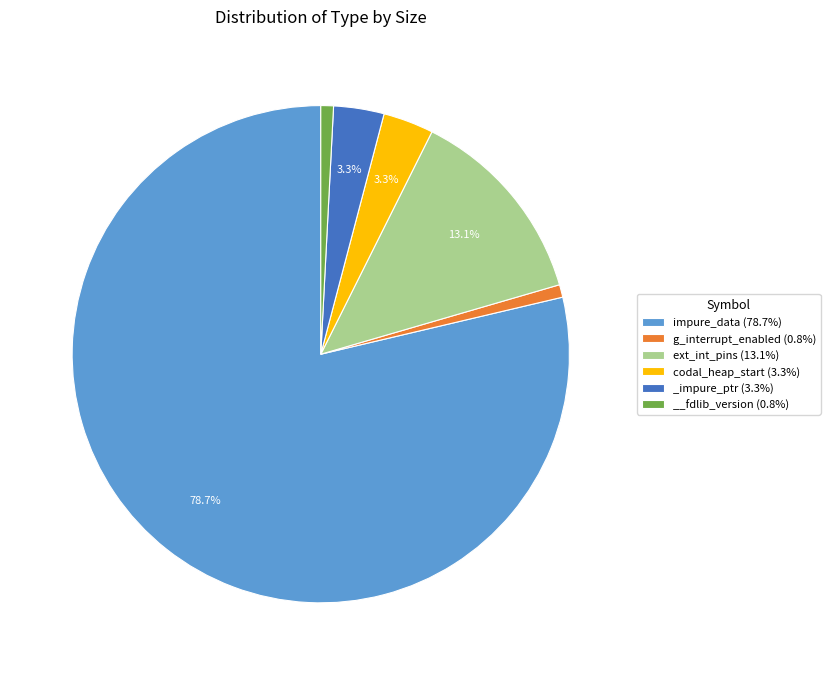

Does impure_data account for over 50% of the chart?

Yes